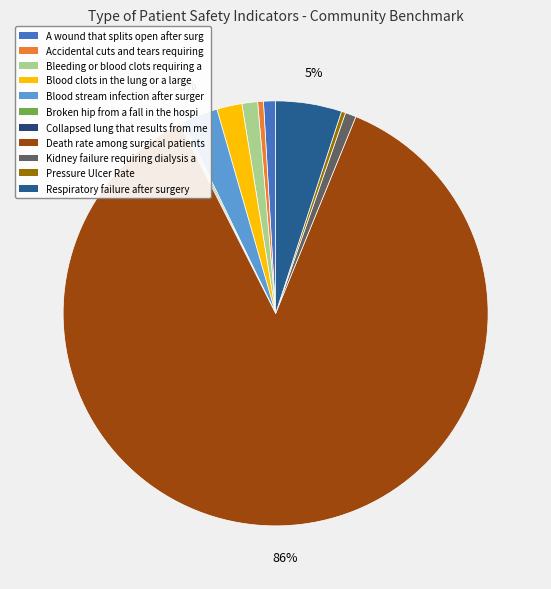

How many slices are in this pie chart?

11